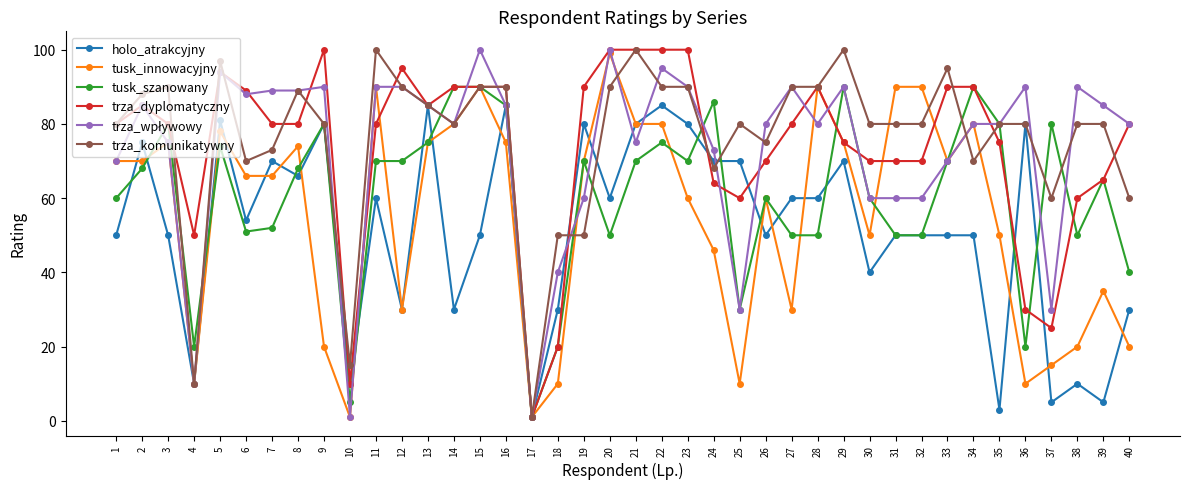

How many lines are shown in the chart?

6